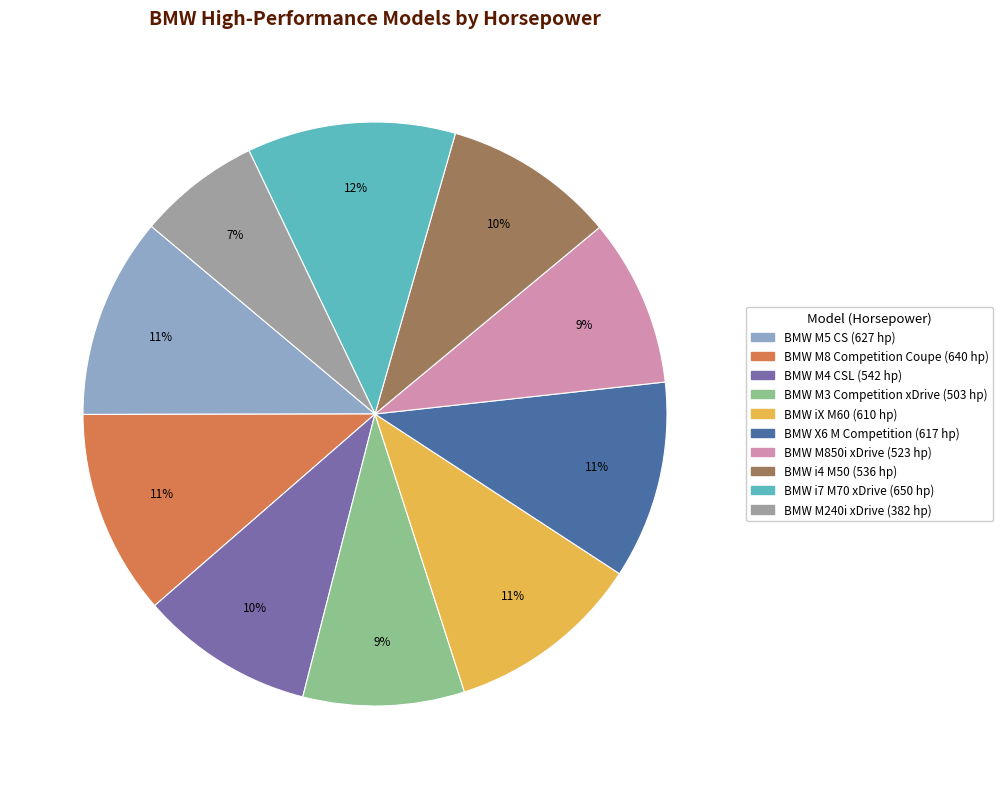

What is the ratio of the value at BMW i4 M50 (536 hp) to the value at BMW iX M60 (610 hp)?

0.9